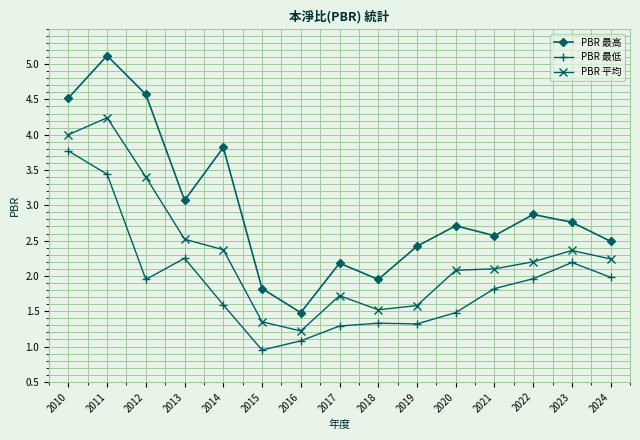

Where is the first local minimum for PBR 最低?

2012